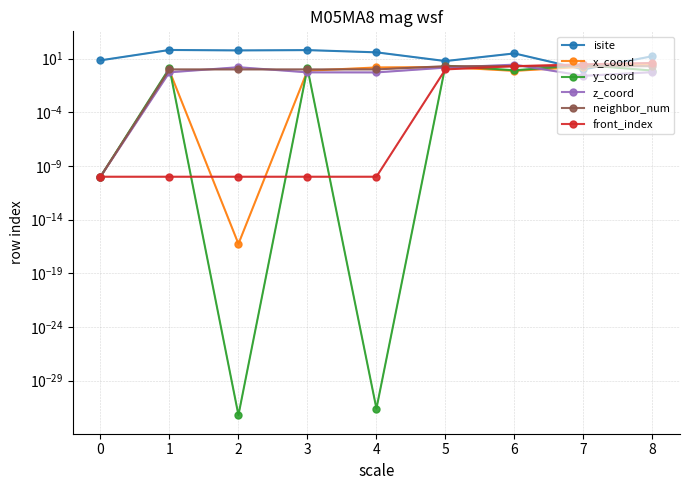

Between 2 and 6, which series saw the biggest shift?

isite